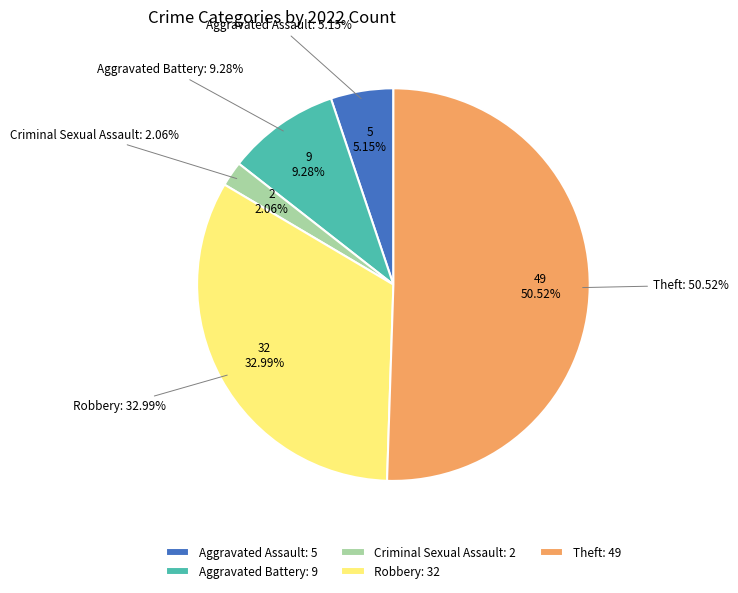

Combined, what portion of the pie is Theft and Arson?

50.5%